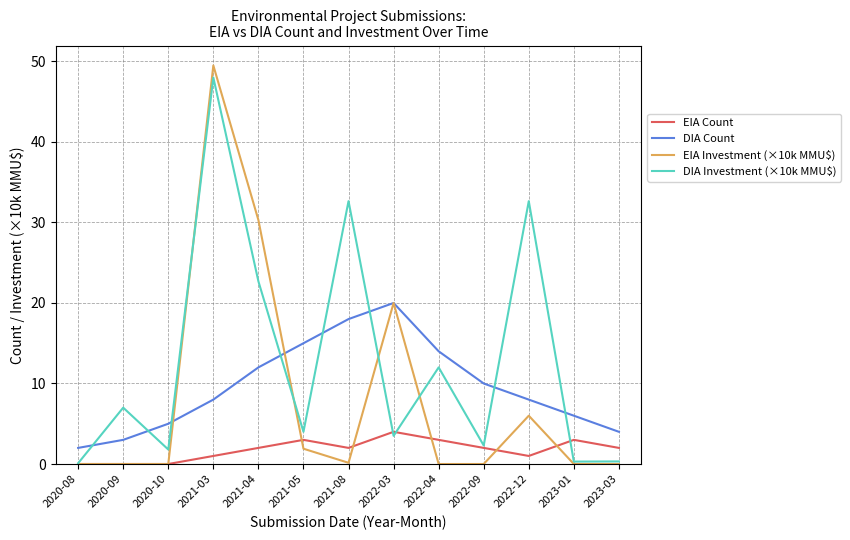

Is the value of DIA Count at 2020-09 greater than the value of EIA Count at 2021-03?

Yes